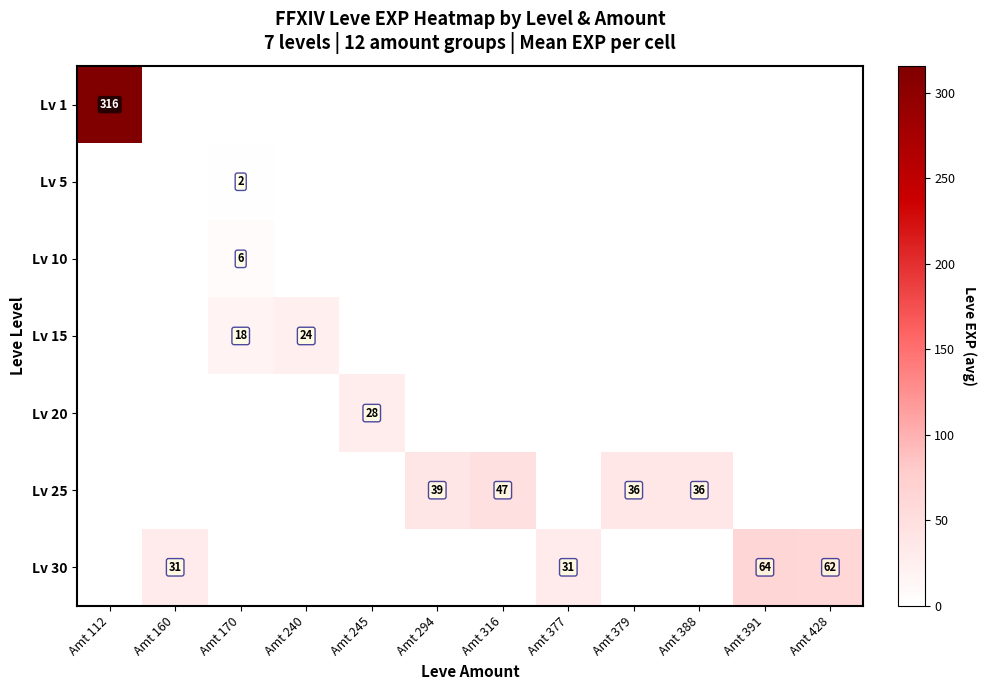

What is the greatest value displayed?

315.5